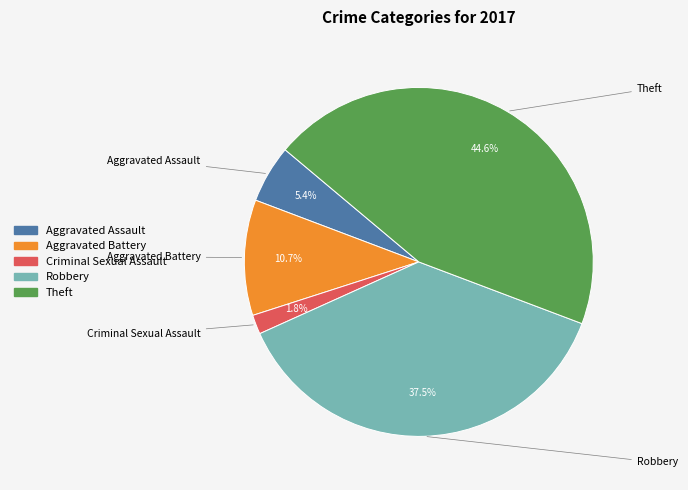

Does any single category account for the majority?

No